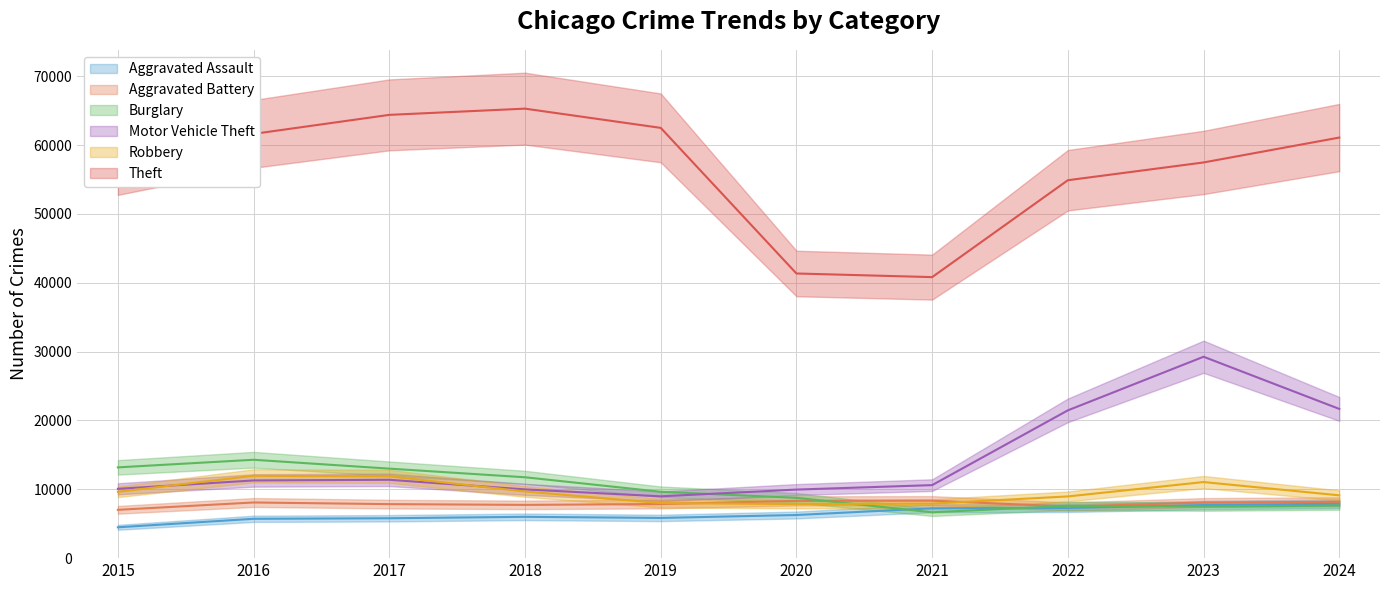

What is the approximate value of Motor Vehicle Theft at 2021, to the nearest 50?

10600